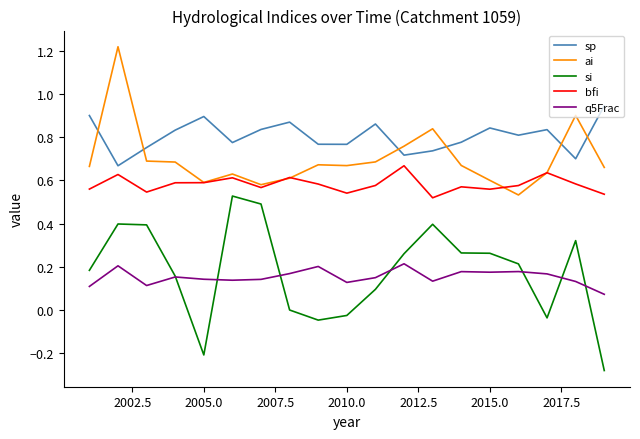

What are all the series names shown in the legend?

sp, ai, si, bfi, q5Frac